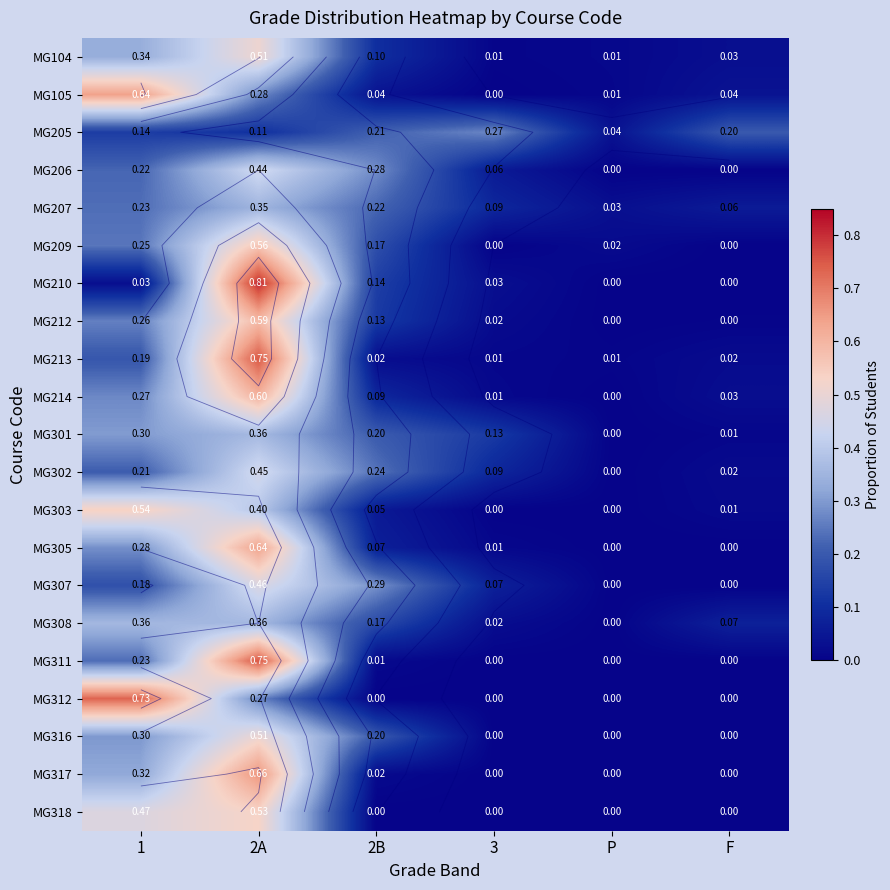

What is the total value across all series at P?

0.1